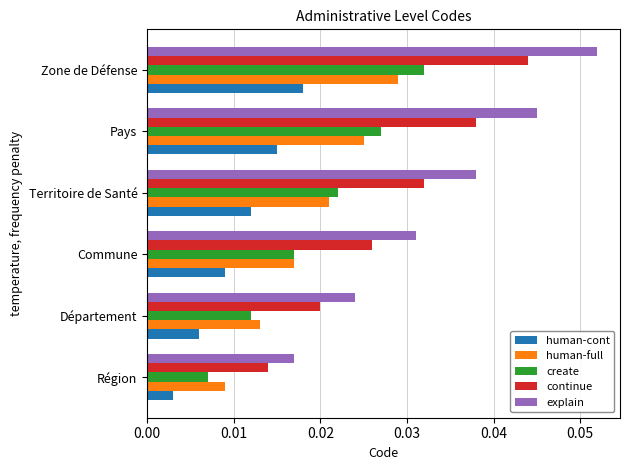

Count the human-cont values in the range 0 to 1.

6